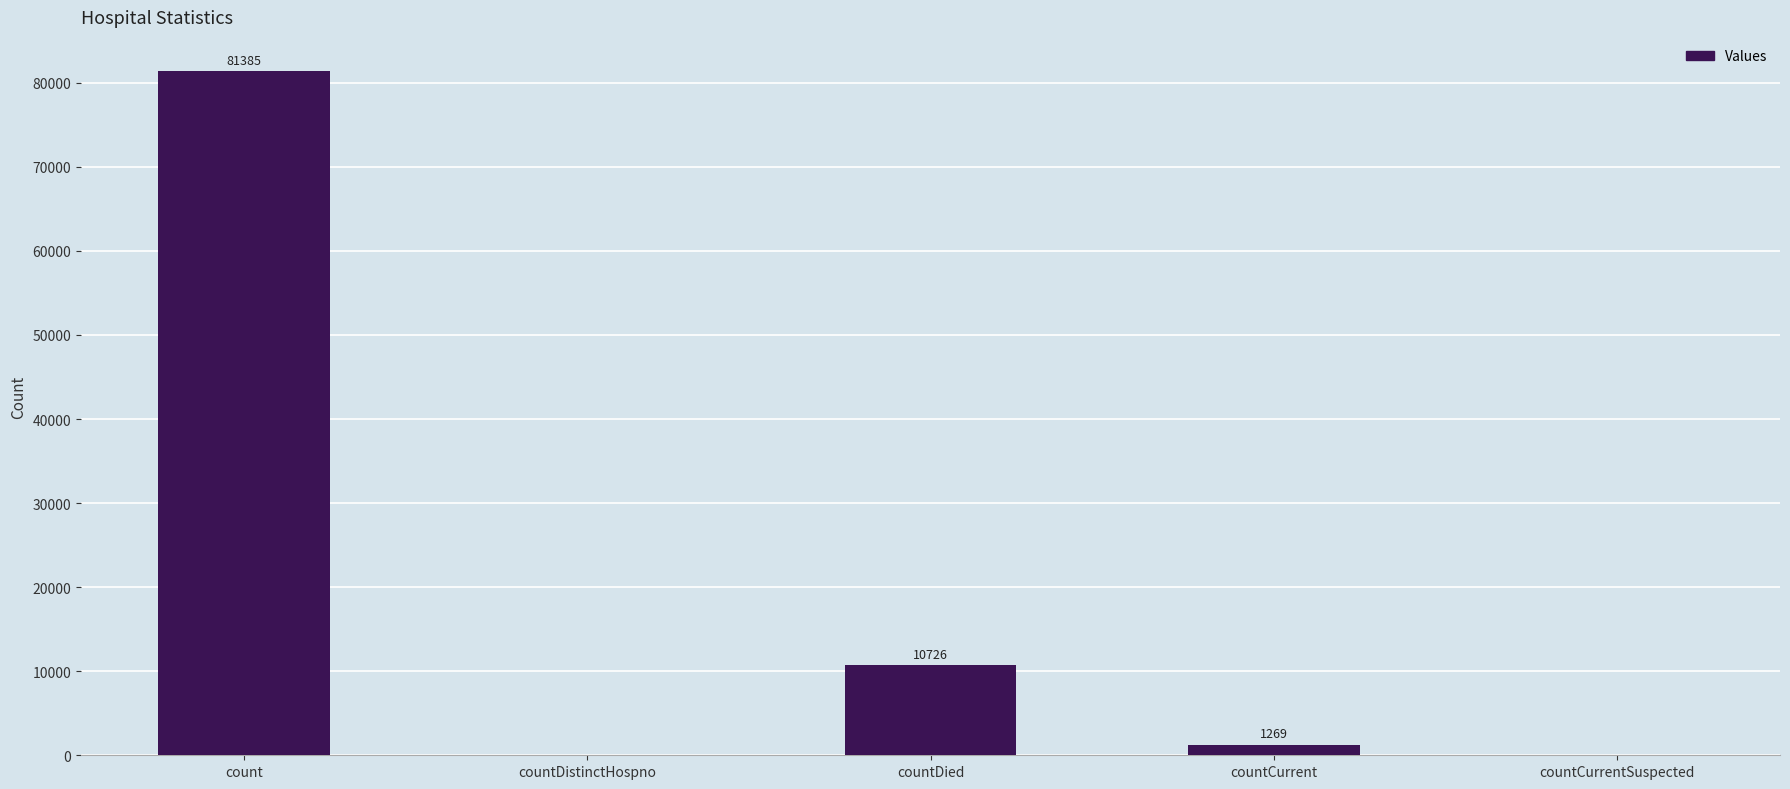

At which label is the value closest to 40692?

countDied